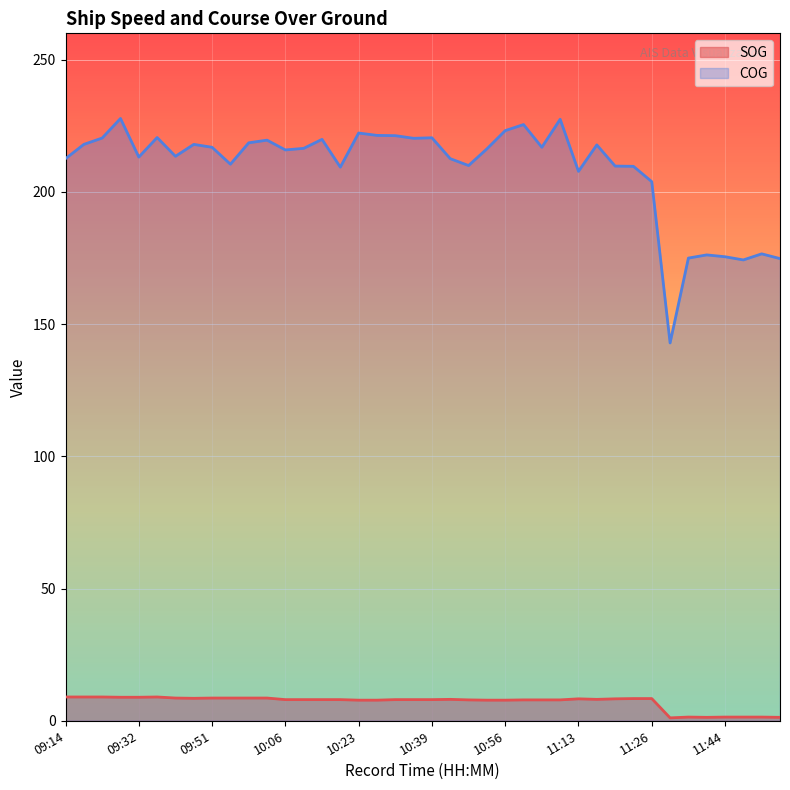

Reading right to left, what are all the values shown in this chart?

SOG: 11:57=1.3	11:51=1.4	11:48=1.4	11:44=1.4	11:39=1.3	11:36=1.4	11:30=1.1	11:26=8.4	11:24=8.4	11:21=8.3	11:17=8.1	11:13=8.3	11:09=7.9	11:04=7.9	11:00=7.9	10:56=7.8	10:52=7.8	10:48=7.9	10:44=8.1	10:39=8.0	10:36=8.0	10:31=8.0	10:27=7.8	10:23=7.8	10:18=8.0	10:14=8.0	10:11=8.0	10:06=8.0	10:03=8.6	09:58=8.6	09:54=8.6	09:51=8.6	09:46=8.5	09:43=8.6	09:37=9.0	09:32=8.9	09:30=8.9	09:26=9.0	09:22=9.0	09:14=9.0
COG: 11:57=174.8	11:51=176.6	11:48=174.3	11:44=175.5	11:39=176.2	11:36=175.0	11:30=142.9	11:26=203.9	11:24=209.7	11:21=209.8	11:17=217.8	11:13=207.8	11:09=227.5	11:04=216.9	11:00=225.5	10:56=223.2	10:52=216.3	10:48=210.0	10:44=212.6	10:39=220.5	10:36=220.3	10:31=221.3	10:27=221.4	10:23=222.3	10:18=209.4	10:14=219.9	10:11=216.5	10:06=215.9	10:03=219.6	09:58=218.6	09:54=210.5	09:51=216.9	09:46=218.0	09:43=213.5	09:37=220.6	09:32=213.2	09:30=227.8	09:26=220.4	09:22=218.0	09:14=212.6